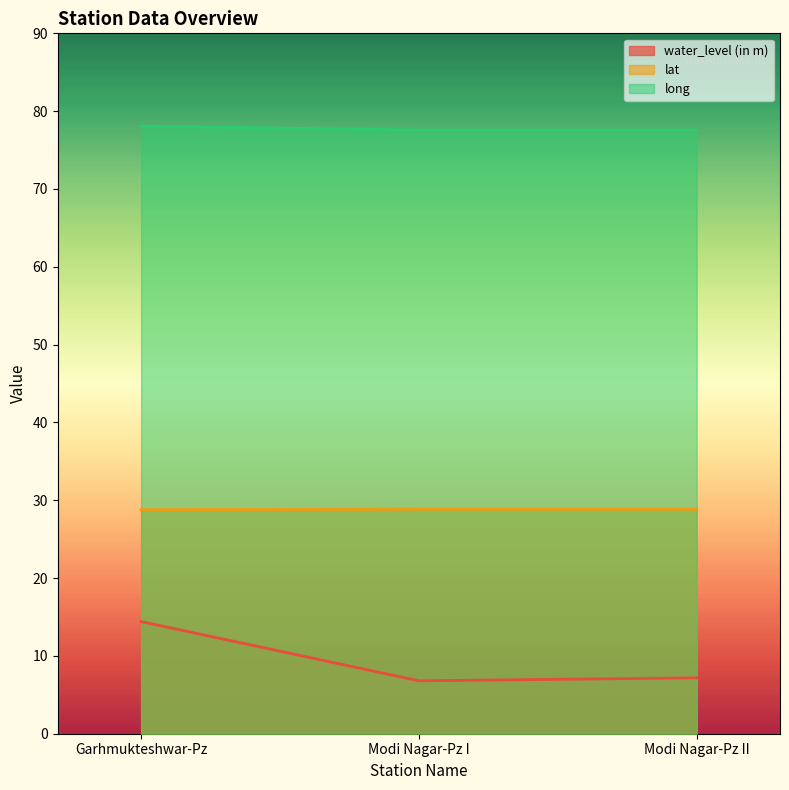

Reading right to left, extract all data points from this chart.

water_level (in m): Modi Nagar-Pz II=7.2	Modi Nagar-Pz I=6.8	Garhmukteshwar-Pz=14.4
lat: Modi Nagar-Pz II=28.8	Modi Nagar-Pz I=28.8	Garhmukteshwar-Pz=28.8
long: Modi Nagar-Pz II=77.6	Modi Nagar-Pz I=77.6	Garhmukteshwar-Pz=78.1